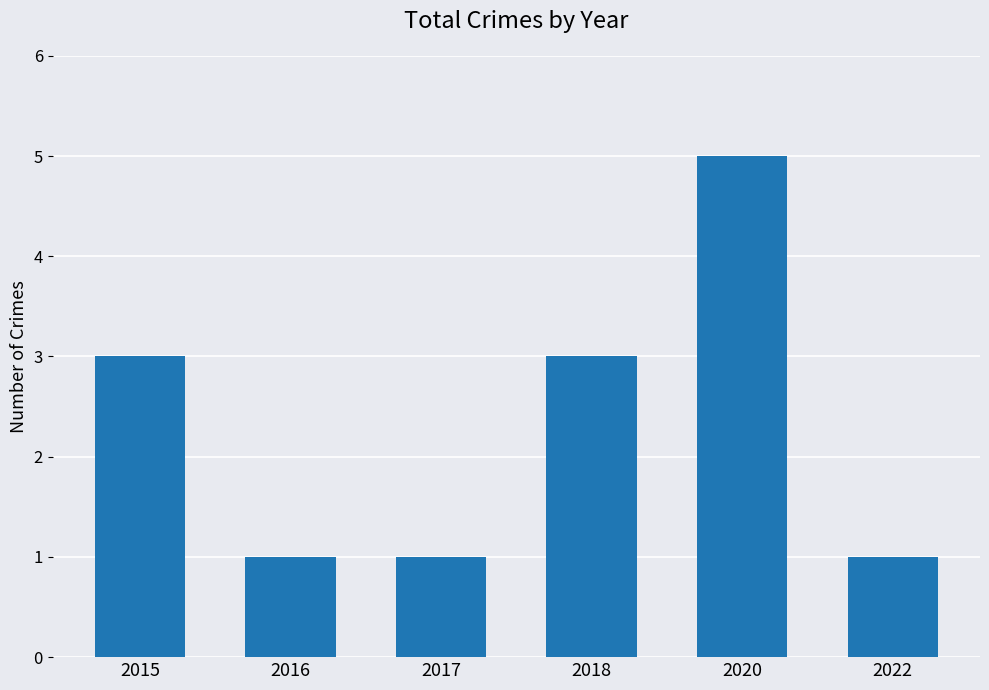

What is the smallest value displayed?

1